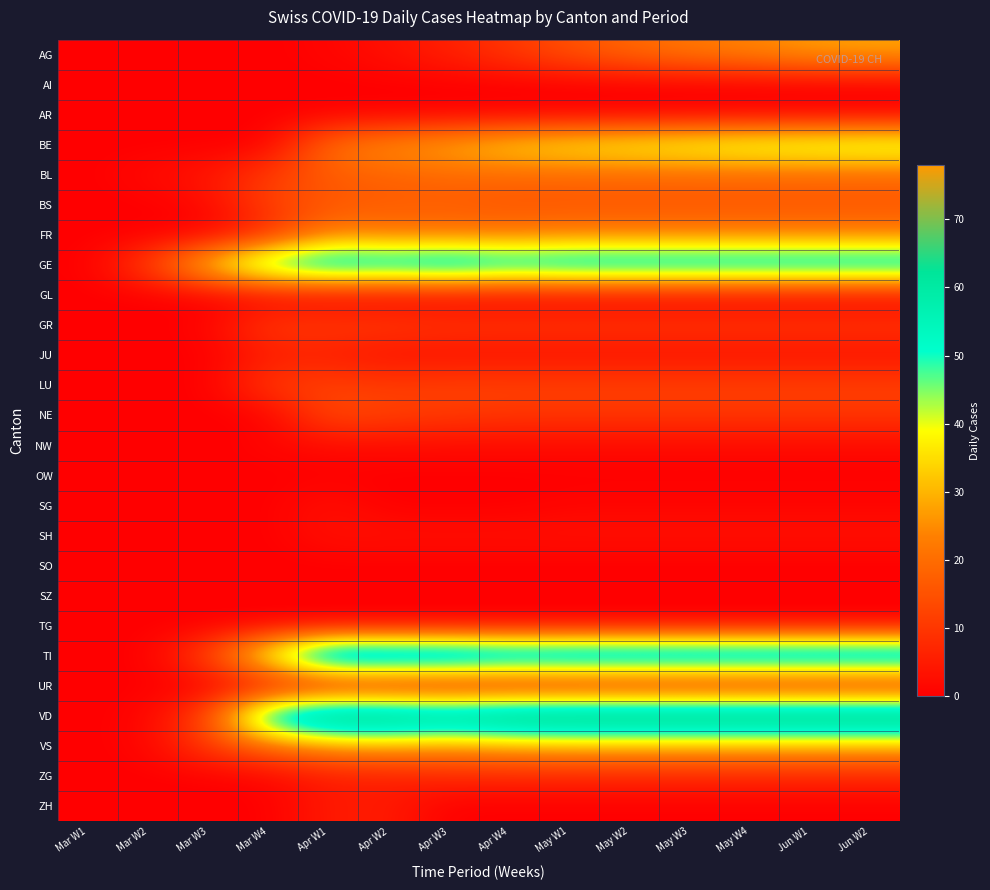

What is the greatest value displayed?

78